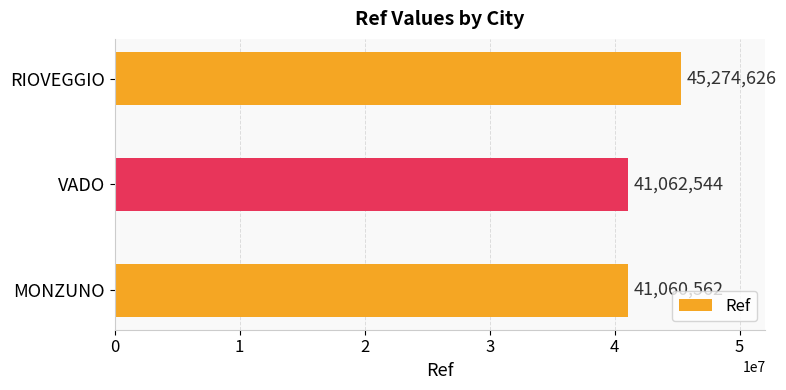

Reading top to bottom, extract all data points from this chart.

RIOVEGGIO=45274626	VADO=41062544	MONZUNO=41060562